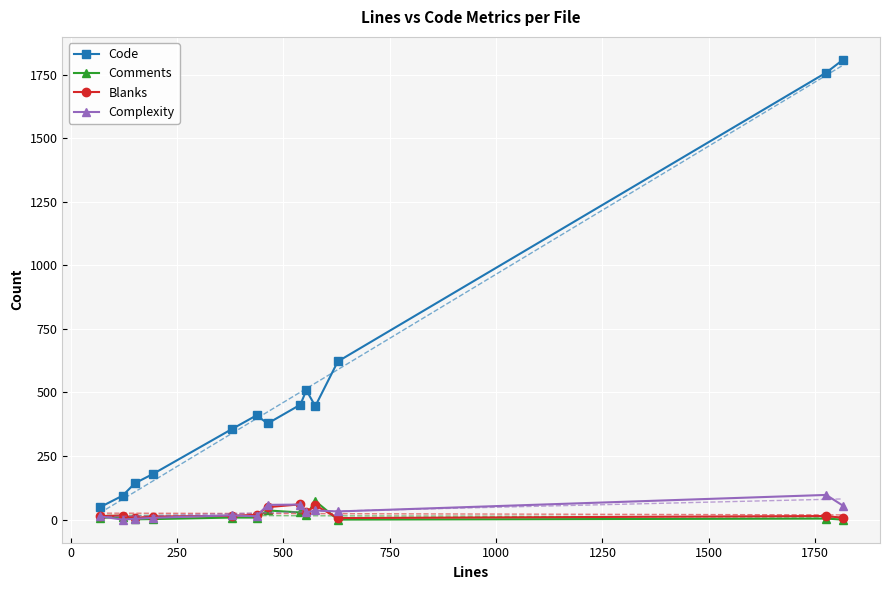

True or false: Code and Comments intersect in this chart.

False